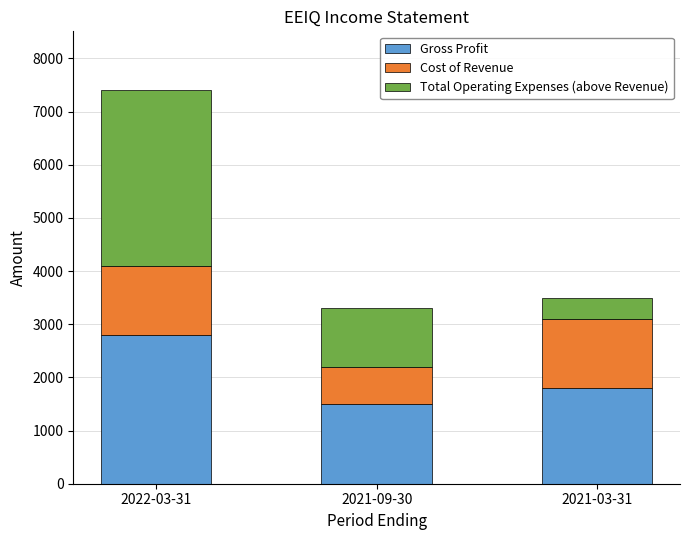

At which category is the sum across all series the highest?

2022-03-31